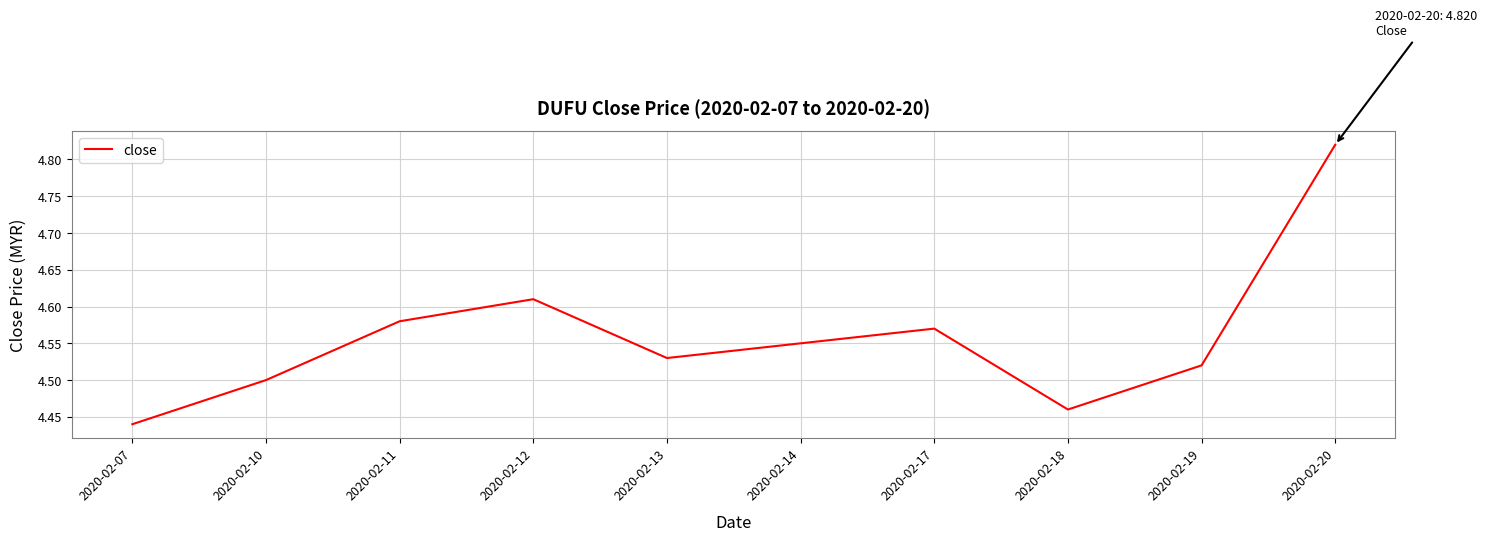

List the labels in order of value, smallest first.

2020-02-07, 2020-02-18, 2020-02-10, 2020-02-19, 2020-02-13, 2020-02-14, 2020-02-17, 2020-02-11, 2020-02-12, 2020-02-20